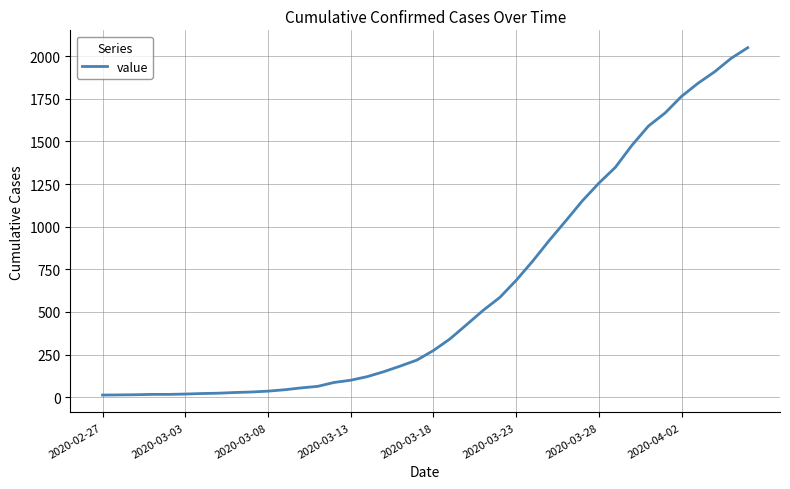

How many lines are shown in the chart?

1